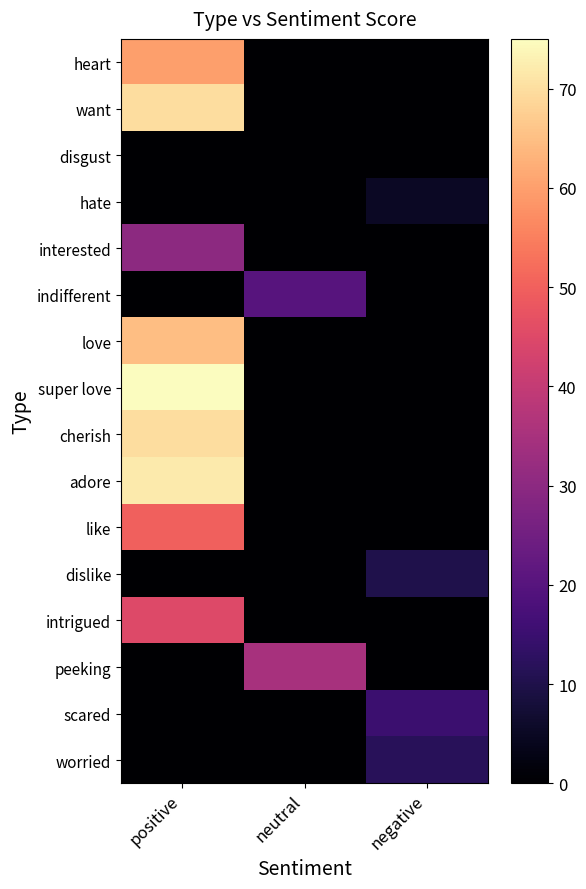

What is the total value across all series at positive?

537